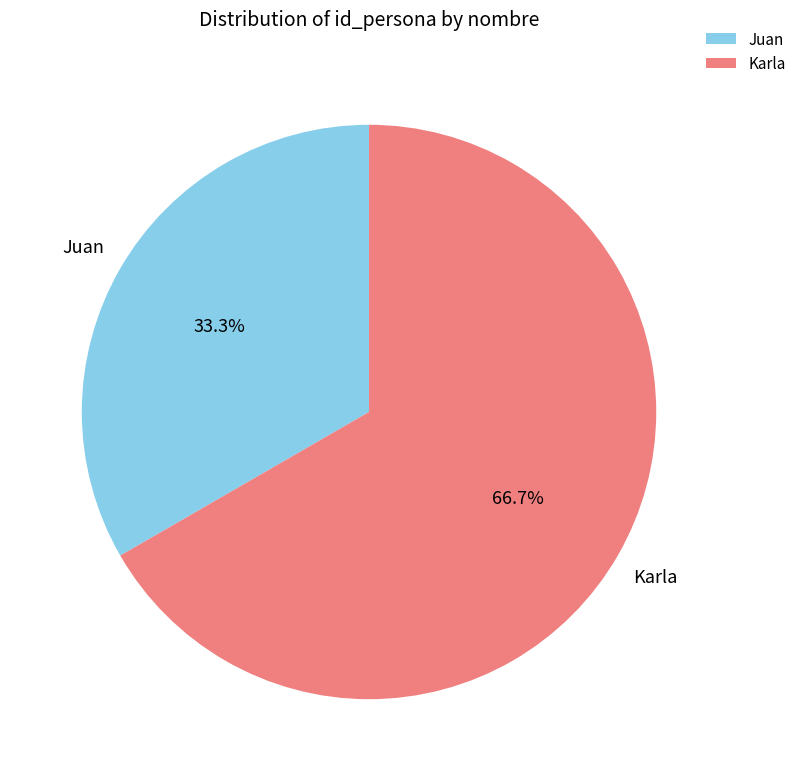

Between Juan and Karla, which is larger?

Karla